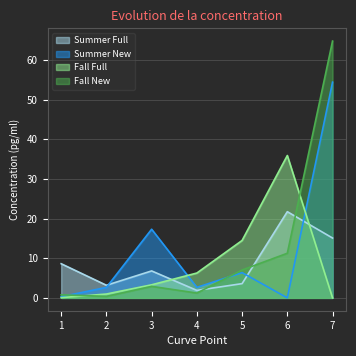

Read the Fall Full value at 3.

3.3